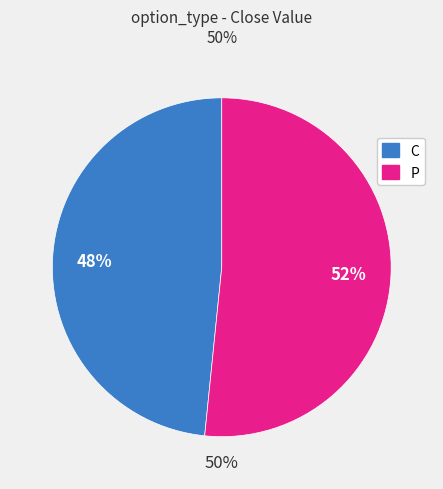

To the nearest percent, what portion does C represent?

48%